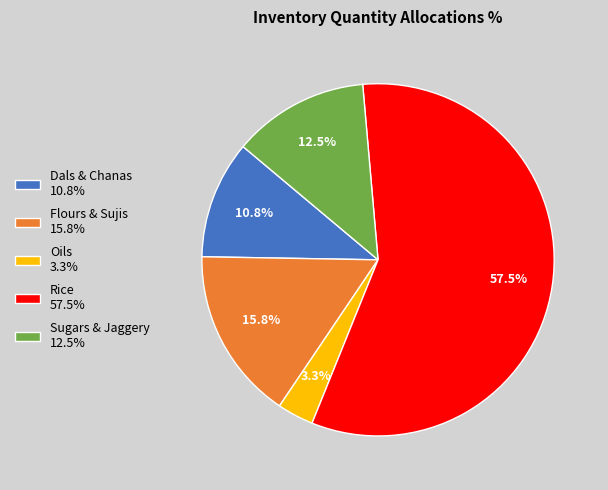

Approximately how many times larger is the value at Flours & Sujis compared to Sugars & Jaggery?

1.3